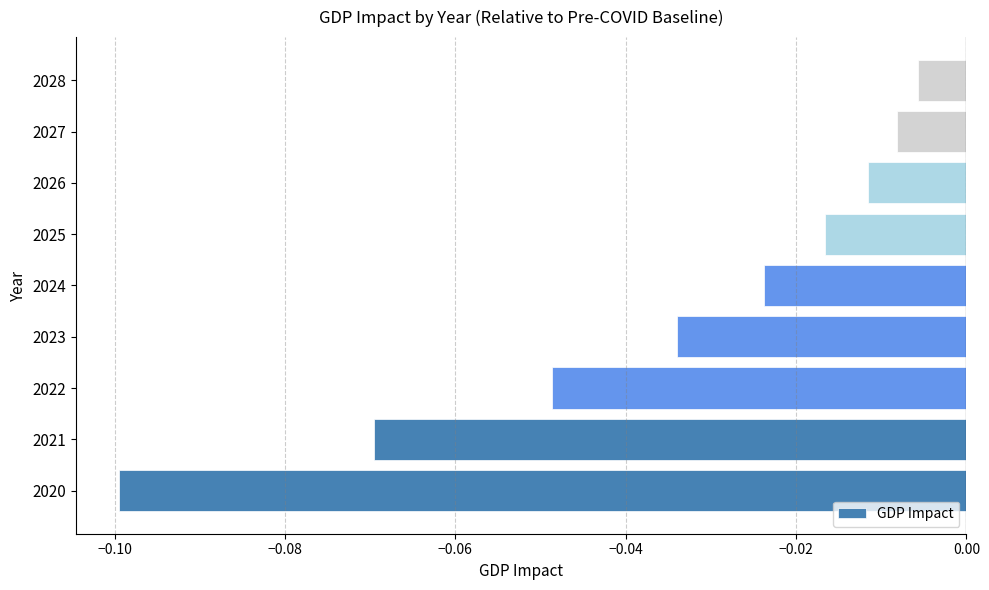

At which label is the value closest to 0?

2028